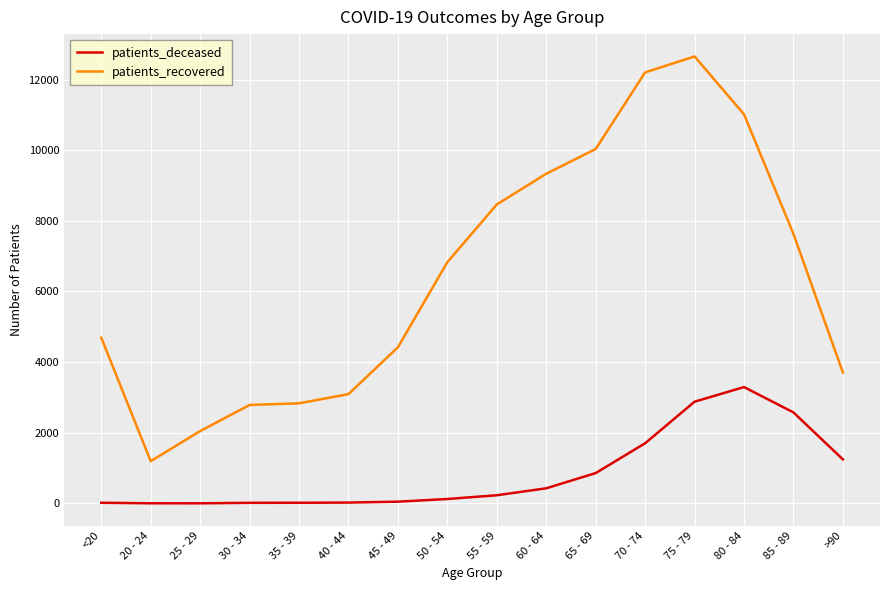

Which series has the largest range (max minus min)?

patients_recovered